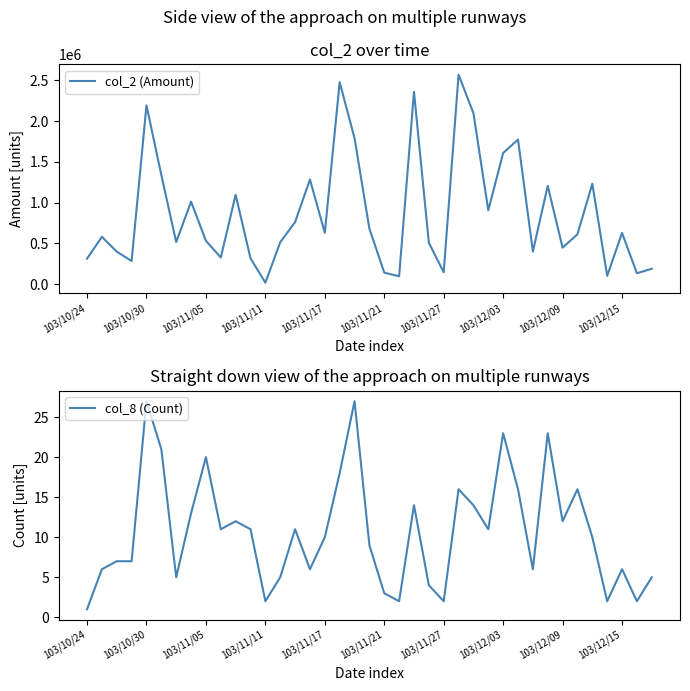

What is the maximum value for col_8 (Count)?

27